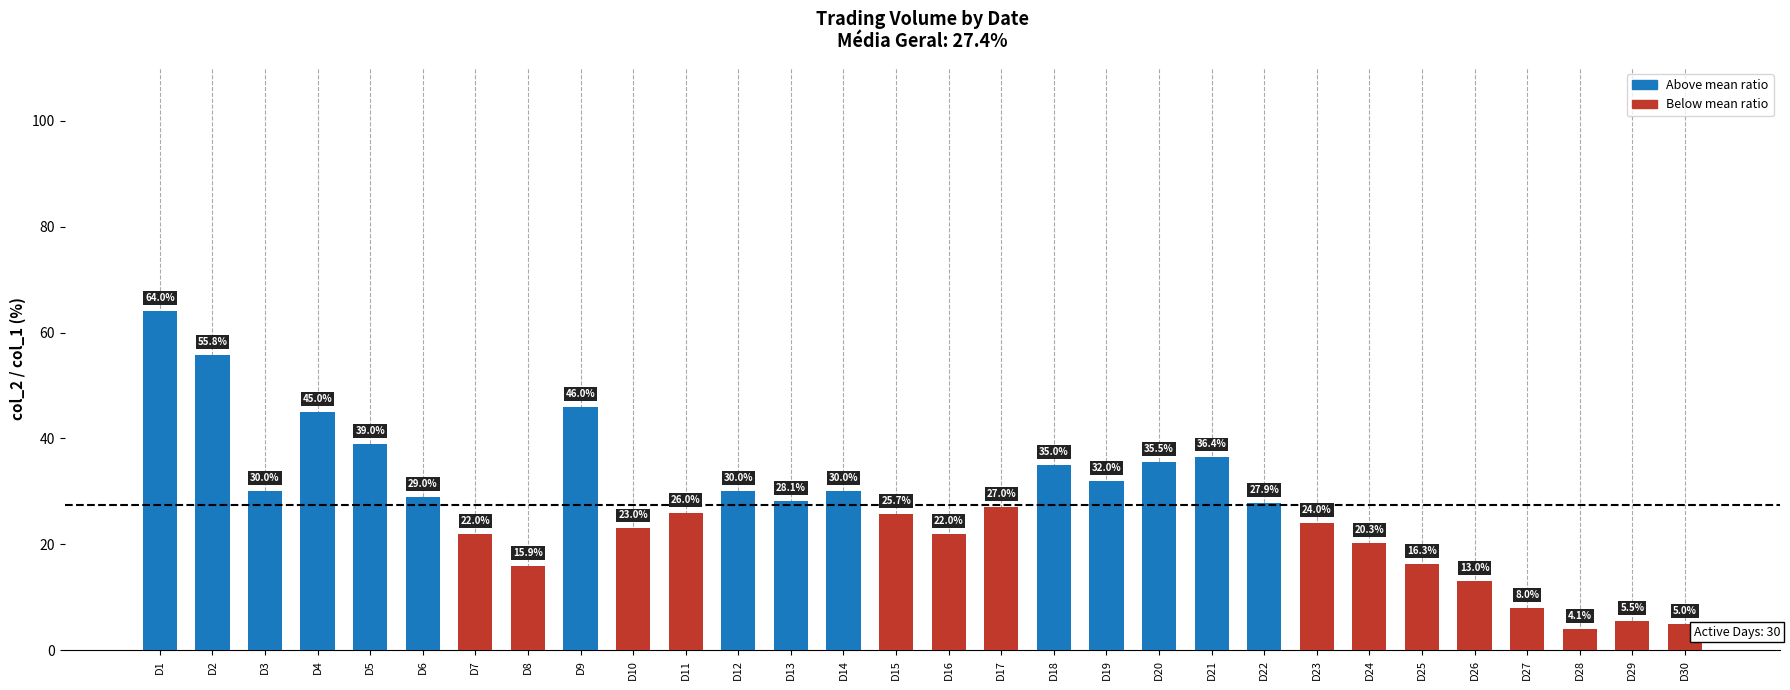

What is the change in value from D3 to D9?

+16.0